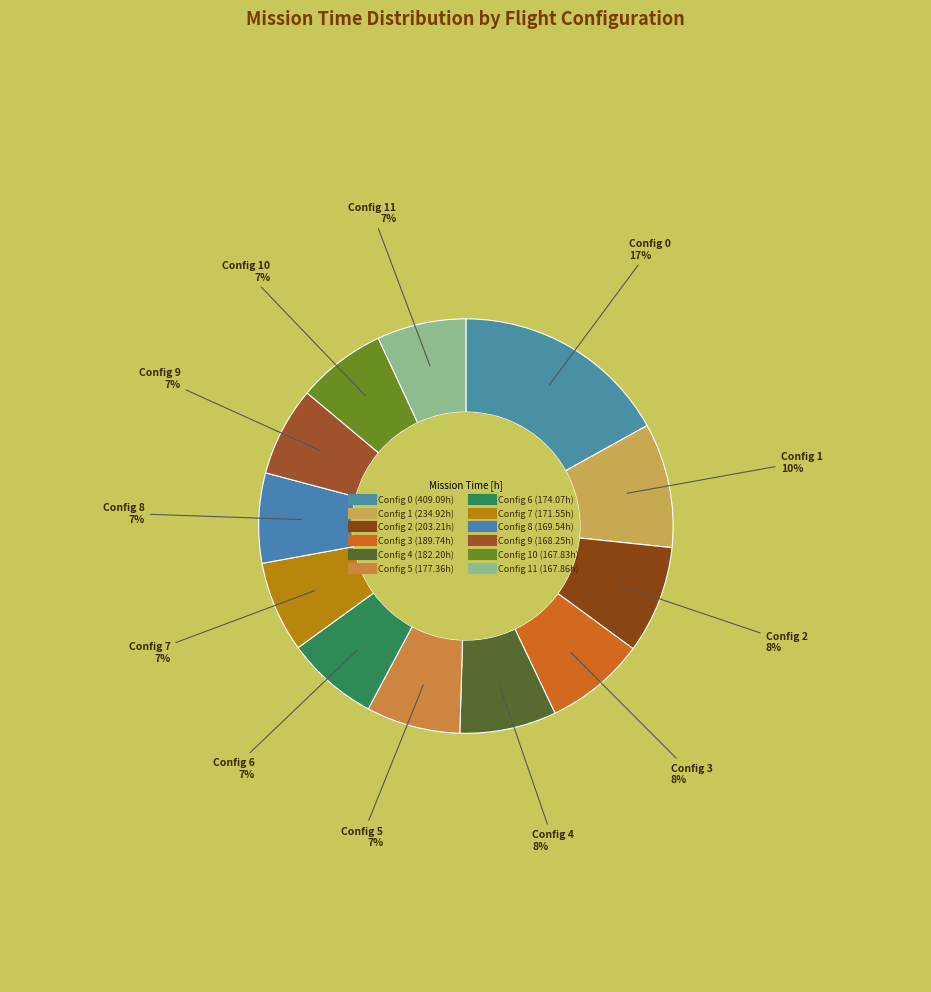

Rank the categories by value from highest to lowest.

0, 1, 2, 3, 4, 5, 6, 7, 8, 9, 11, 10